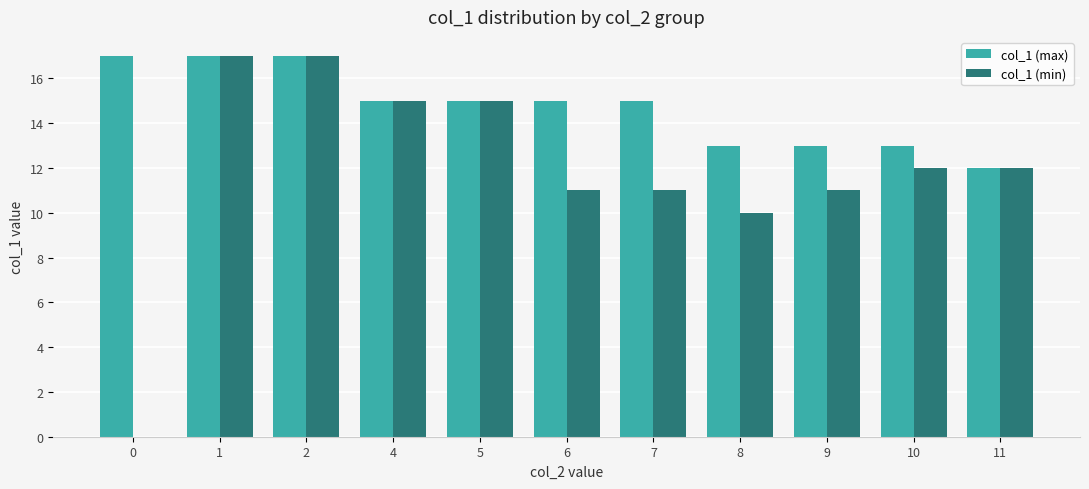

What is the total value across all series at 11?

24